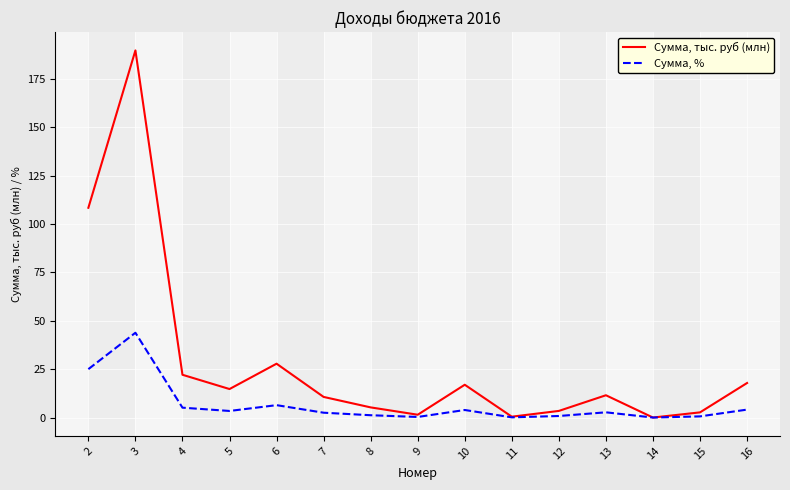

Which series has the widest spread of values?

Сумма, тыс. руб (млн)